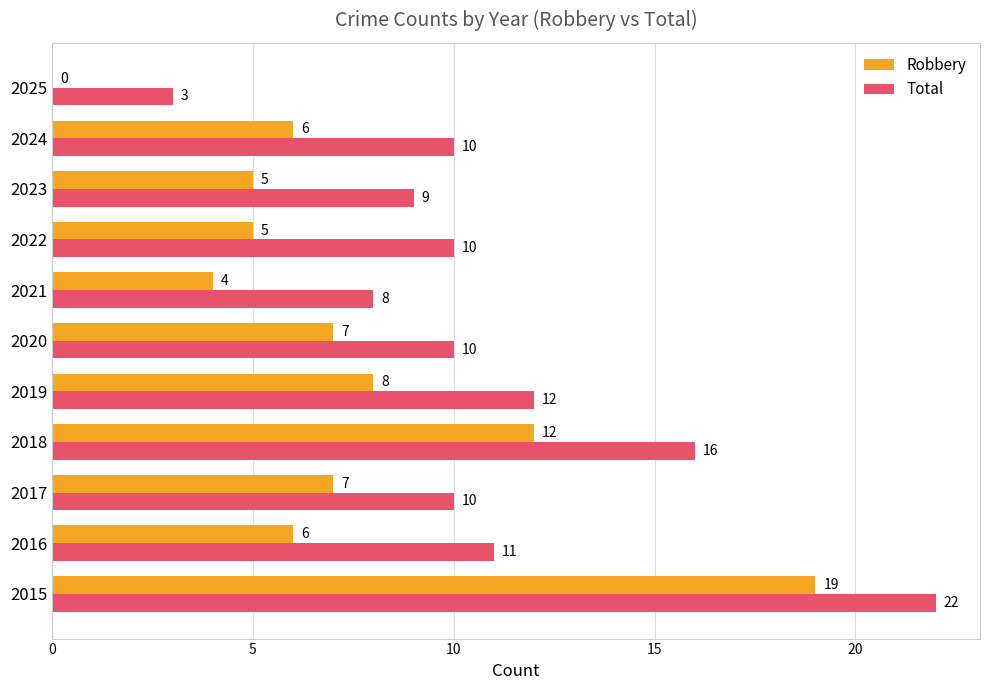

What is the total value across all series at 2021?

12